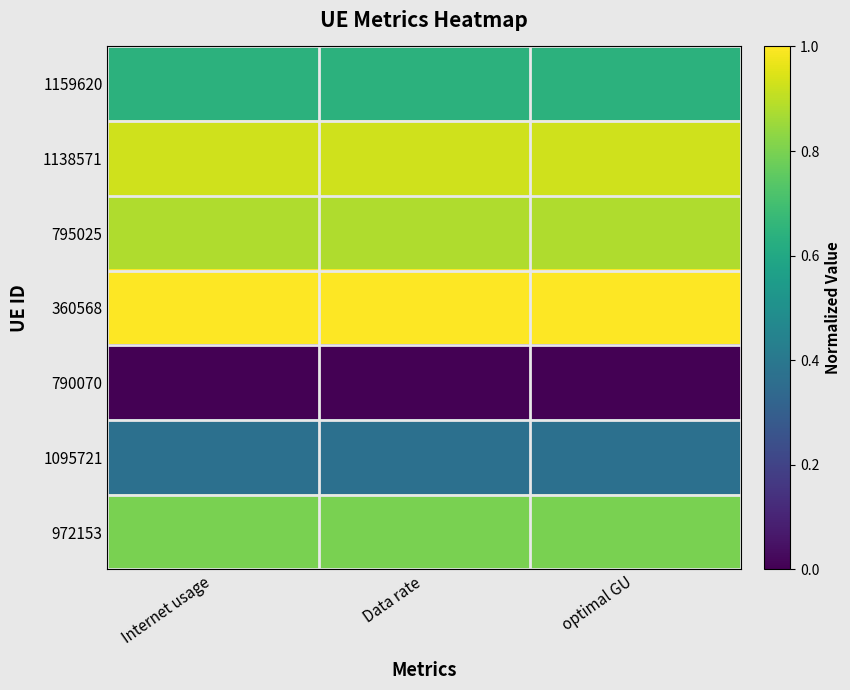

Reading left to right, what are all the values shown in this chart?

1159620: Internet usage=0.6	Data rate=0.6	optimal GU=0.6
1138571: Internet usage=0.9	Data rate=0.9	optimal GU=0.9
795025: Internet usage=0.9	Data rate=0.9	optimal GU=0.9
360568: Internet usage=1.0	Data rate=1.0	optimal GU=1.0
790070: Internet usage=0.0	Data rate=0.0	optimal GU=0.0
1095721: Internet usage=0.4	Data rate=0.4	optimal GU=0.4
972153: Internet usage=0.8	Data rate=0.8	optimal GU=0.8